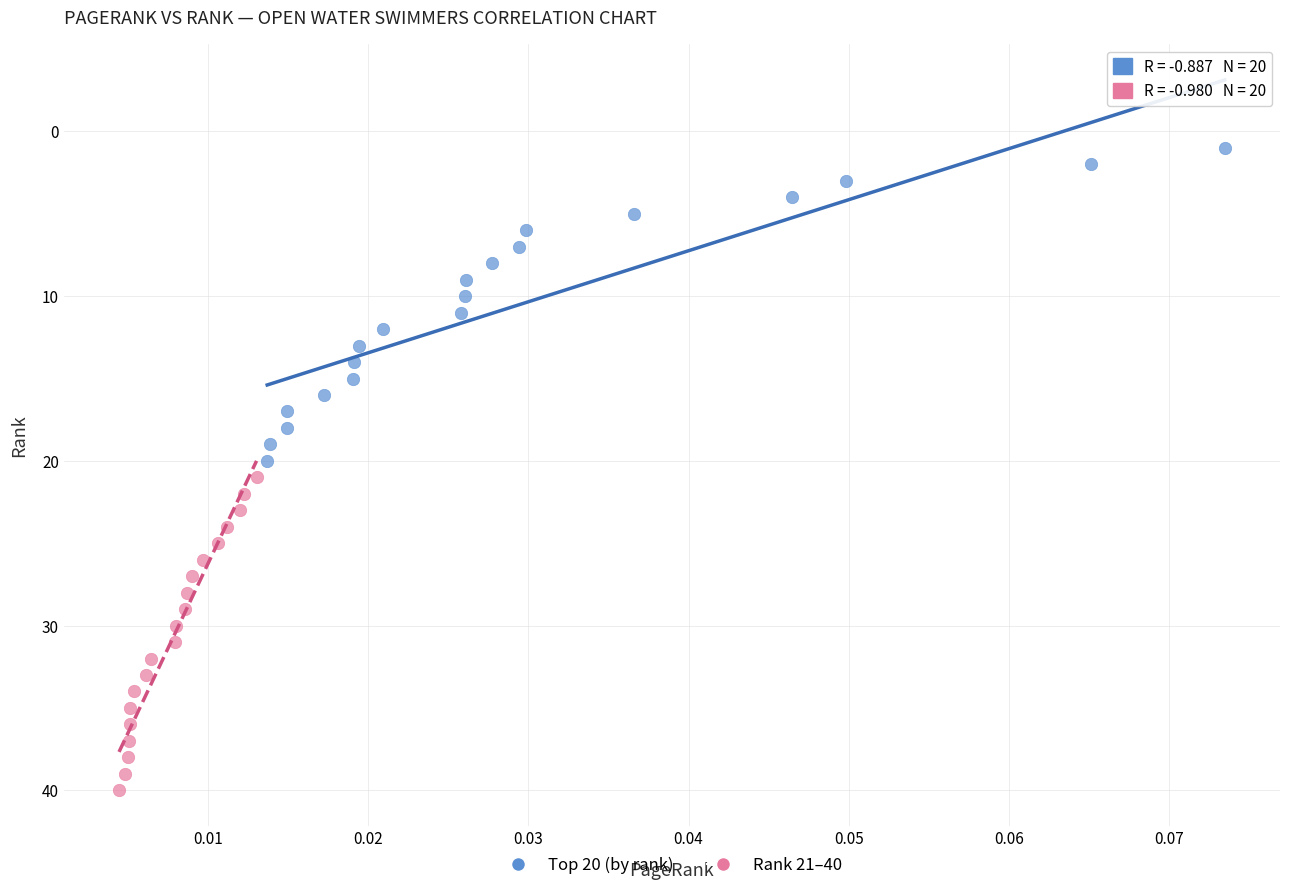

What are all the series names shown in the legend?

Top 20 (by rank), Rank 21–40